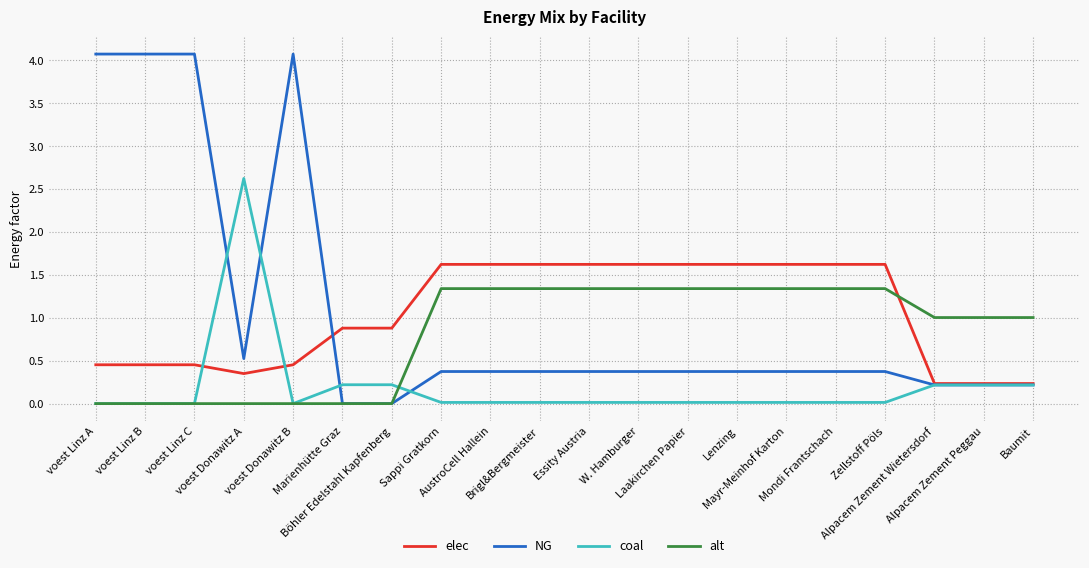

What is the greatest value displayed?

4.1